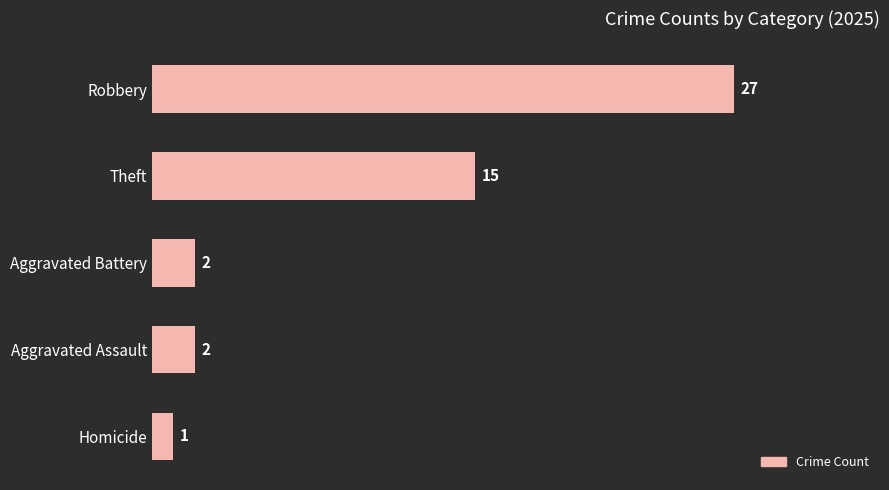

Reading top to bottom, list all the values displayed in this chart.

27	15	2	2	1